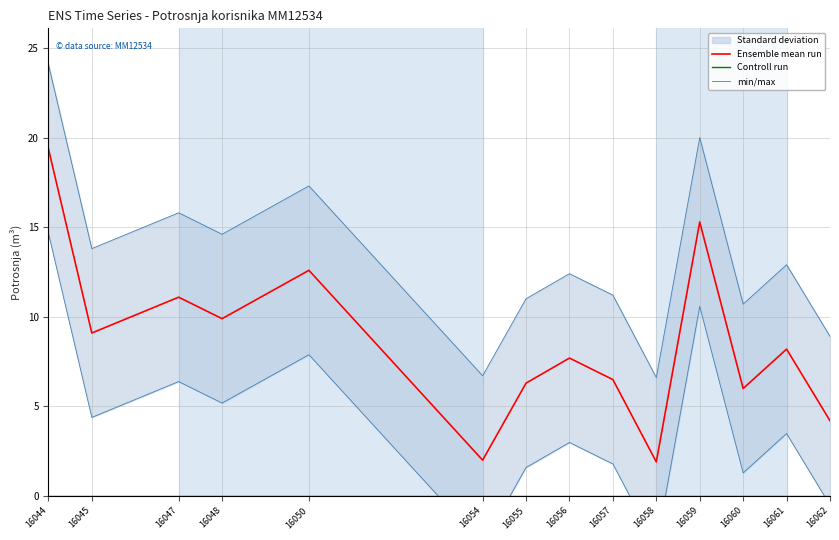

The Controll run series shows 0.0 at 16047. True or false?

True